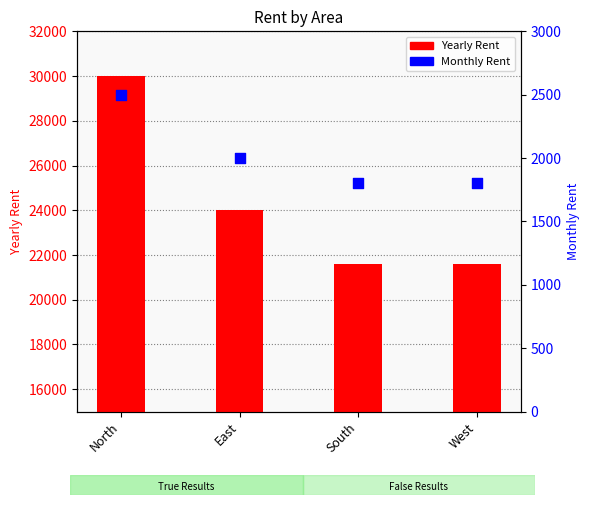

Which series has the largest total across all categories?

Yearly Rent